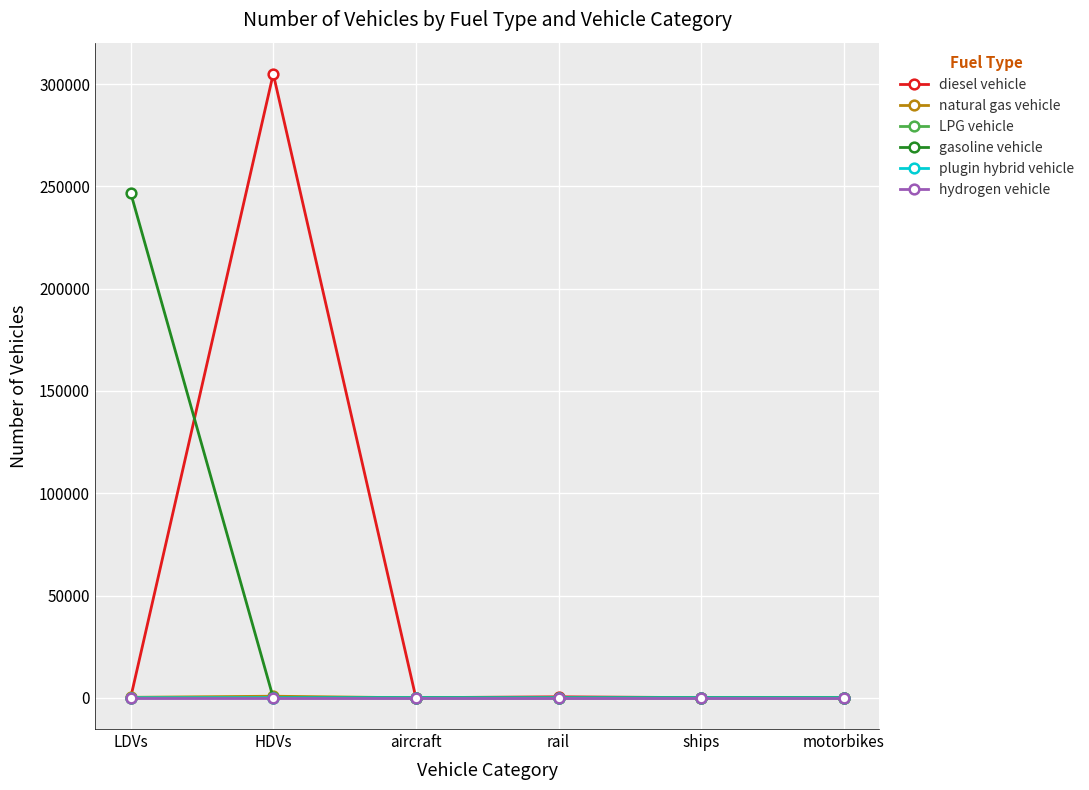

At which category does diesel vehicle reach its first local peak?

HDVs